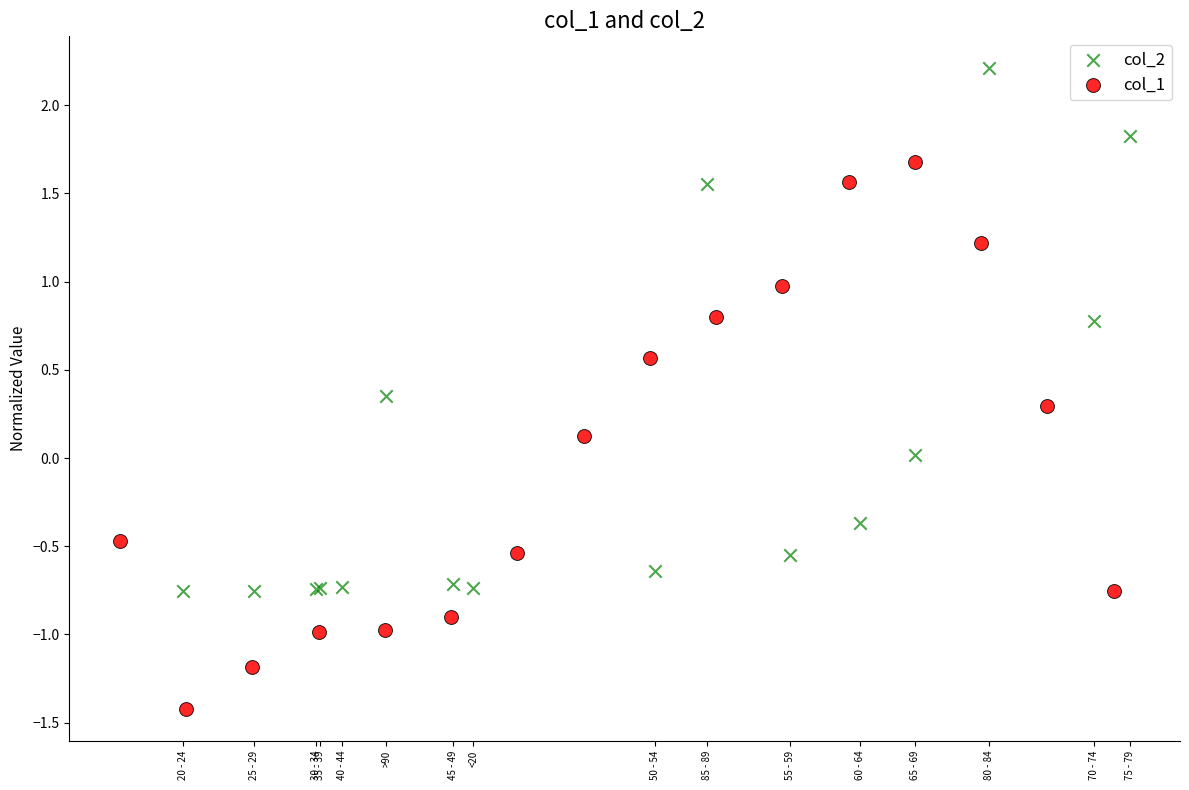

Which series contains the lowest Y value?

col_1